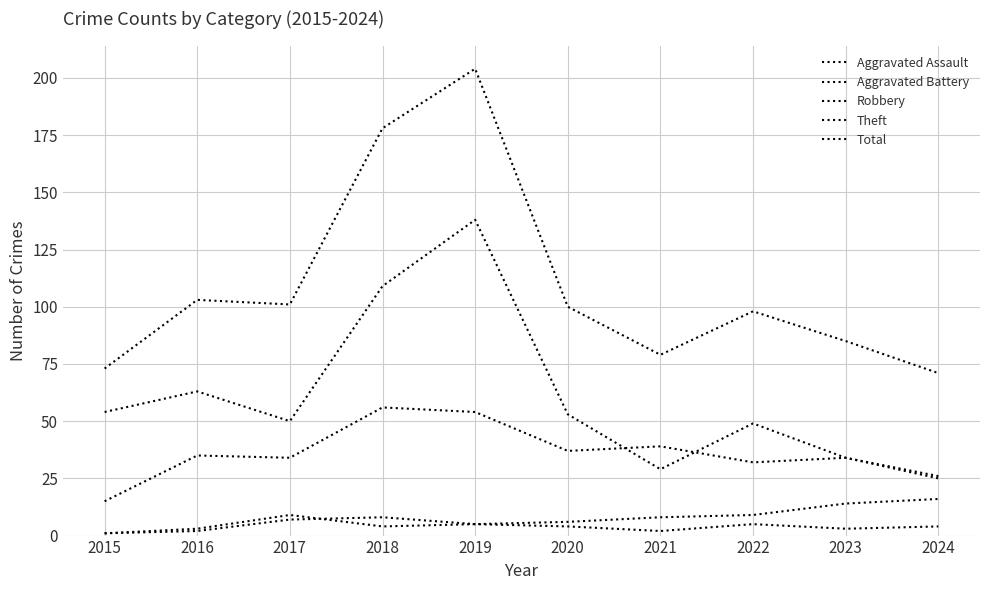

True or false: Aggravated Battery and Theft cross at least once.

False